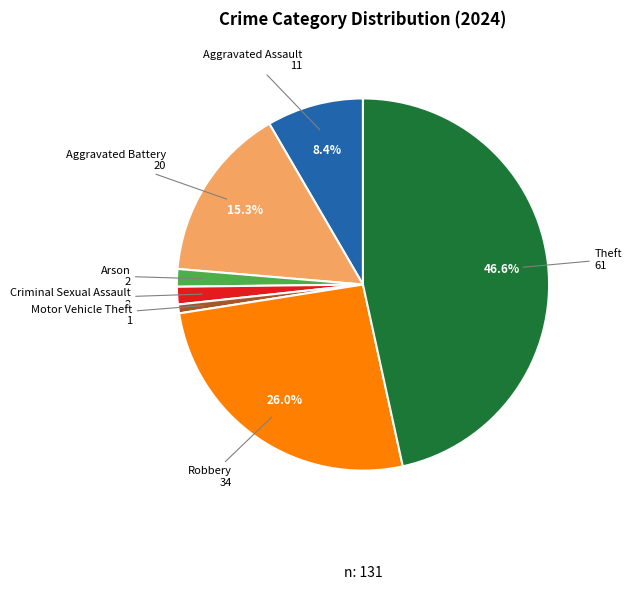

Is there a majority slice in this chart?

No